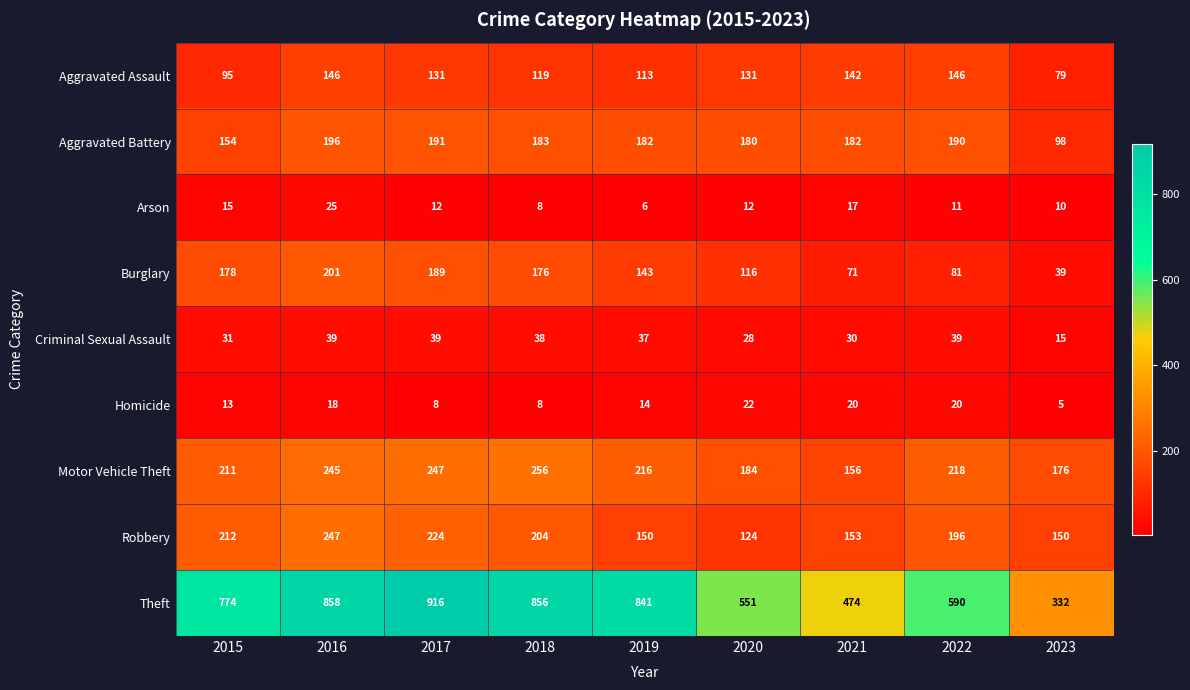

How many values in the Arson series are below 12?

4